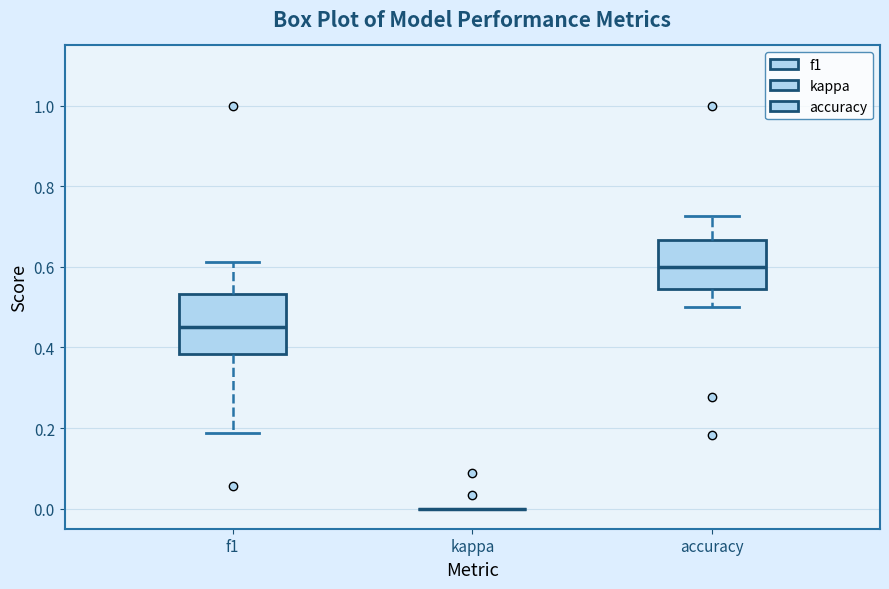

Where is the upper edge of the box for accuracy on the y-axis? The values are not printed on the chart, so give them approximately, as read against the axis.

0.66